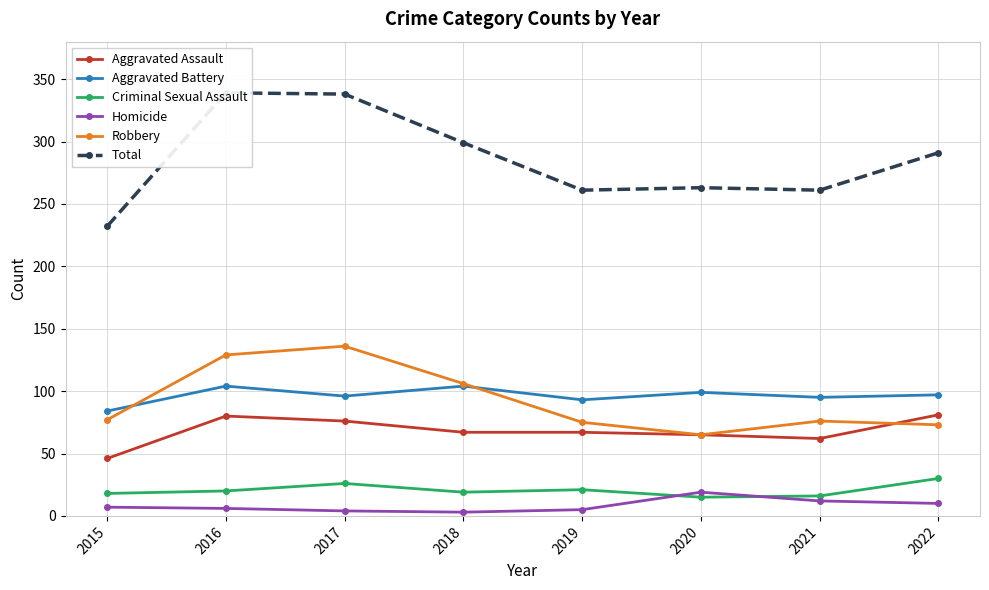

Is it true that Robbery equals 26 at 2022?

False